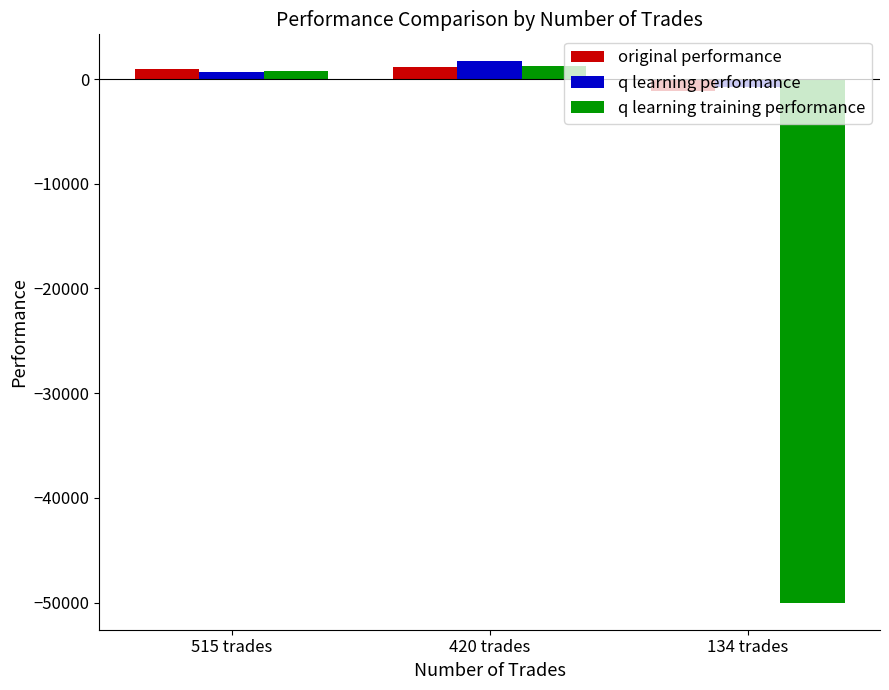

How many categories are shown in the chart?

3